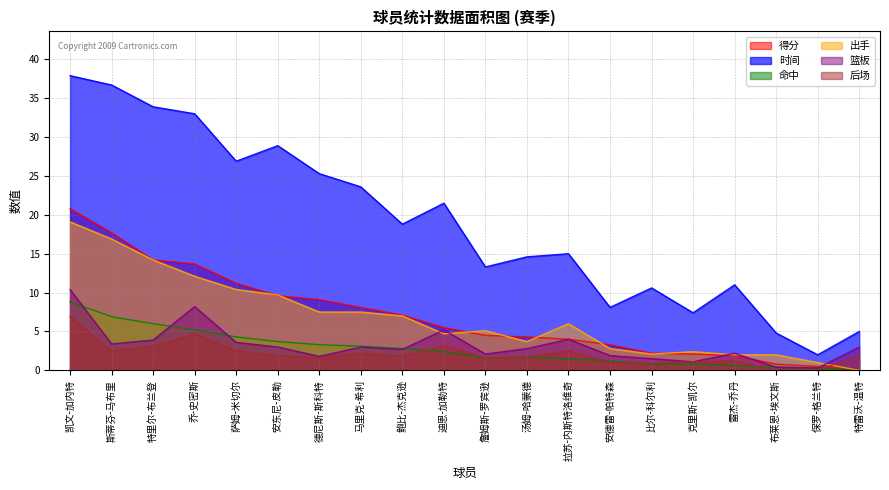

True or false: 命中 and 出手 cross at least once.

False